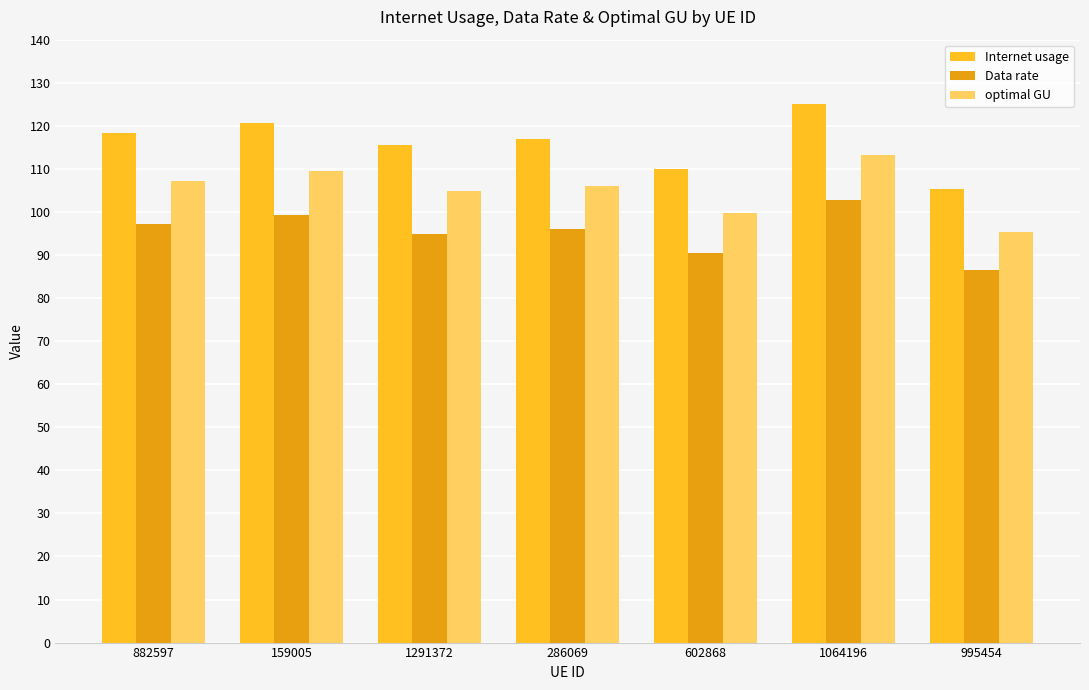

What are all the series names shown in the legend?

Internet usage, Data rate, optimal GU